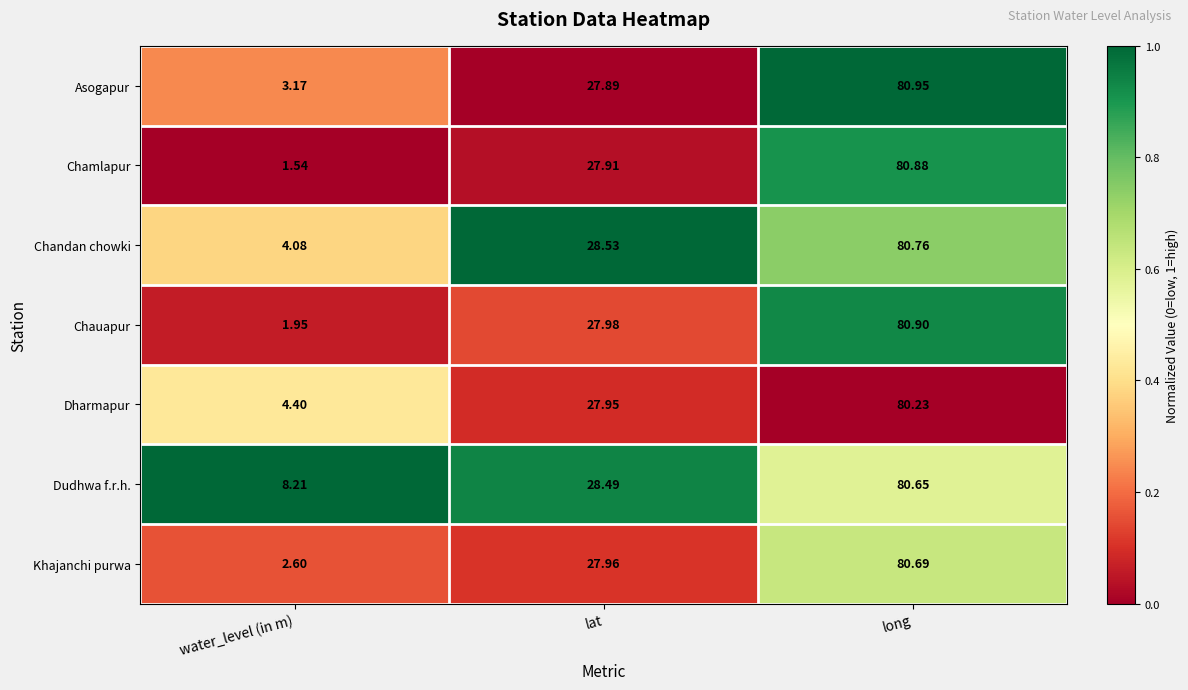

Rank the series at water_level (in m) from lowest to highest value.

Chamlapur, Chauapur, Khajanchi purwa, Asogapur, Chandan chowki, Dharmapur, Dudhwa f.r.h.